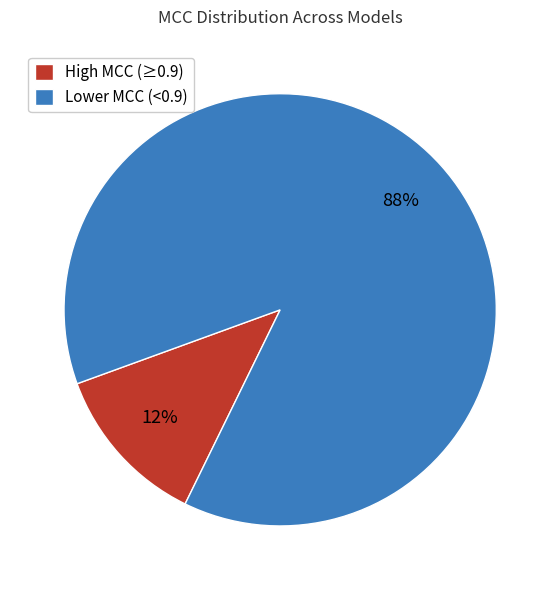

Combined, do High MCC (≥0.9) and Lower MCC (<0.9) account for over 50%?

Yes